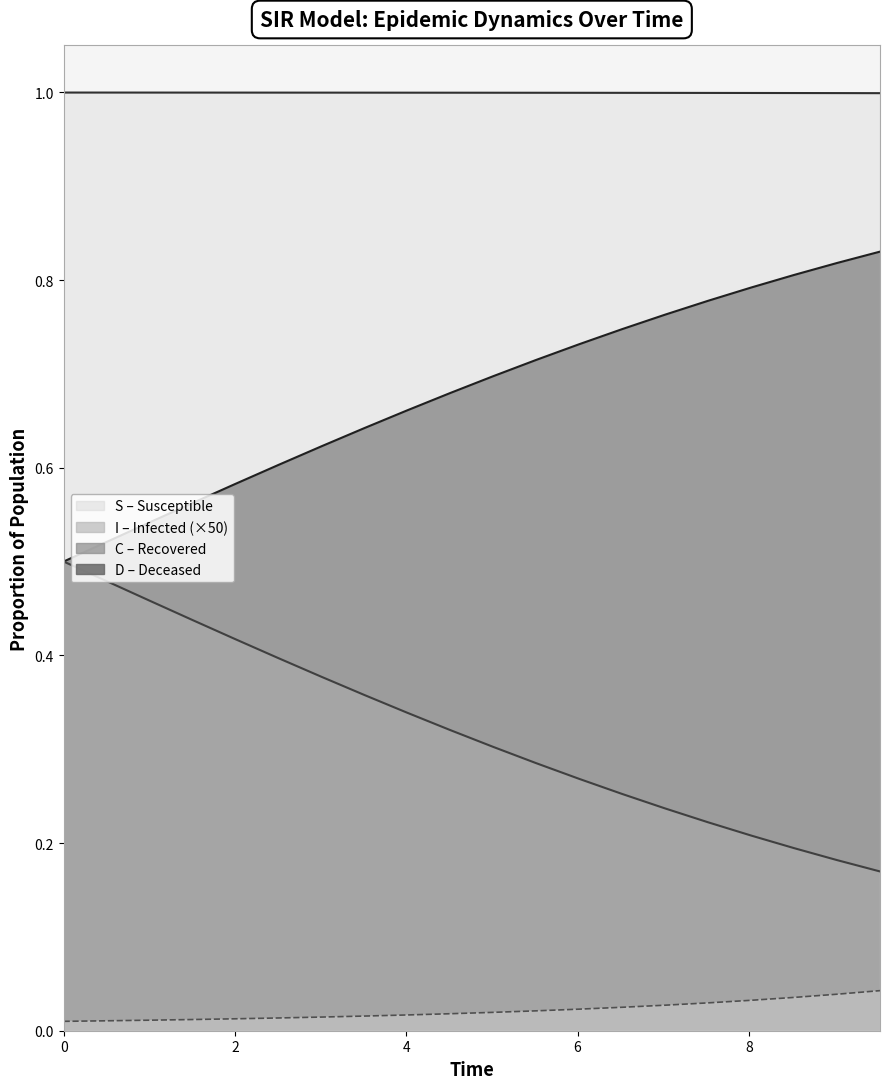

What is the greatest value displayed?

1.0